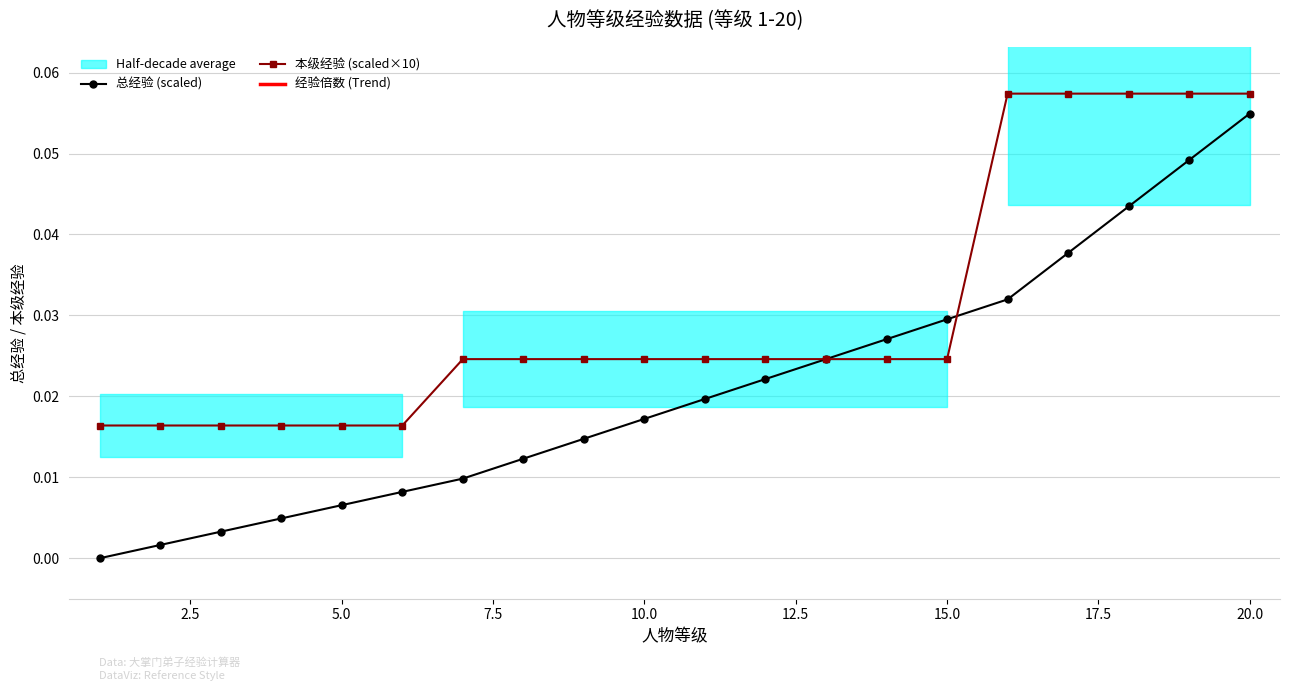

Which series has the largest total across all categories?

经验倍数 (Trend)